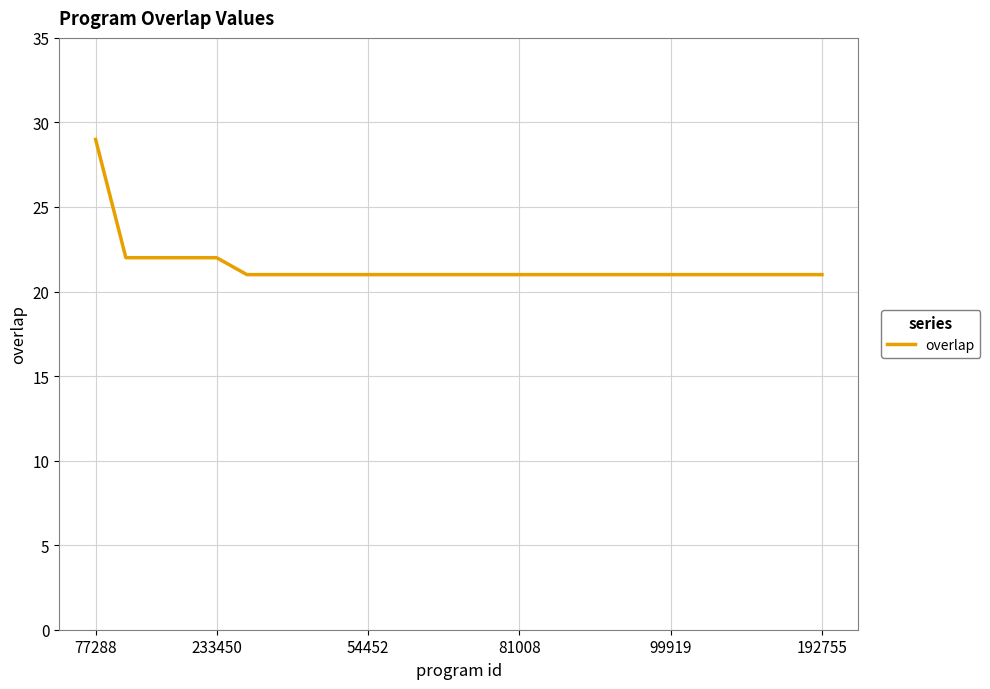

What is the greatest value displayed?

29